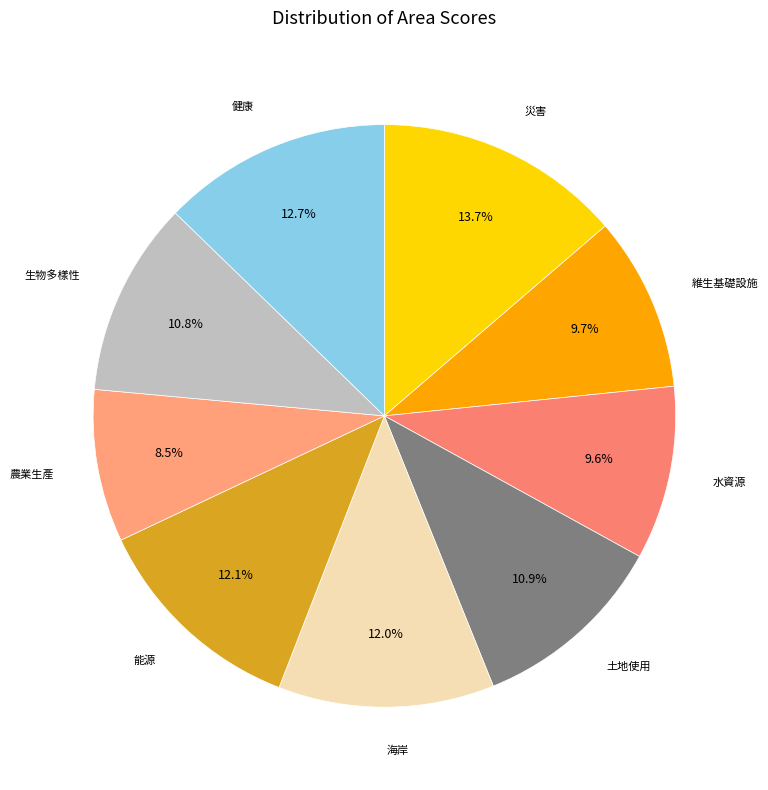

Count the number of slices in the pie.

9